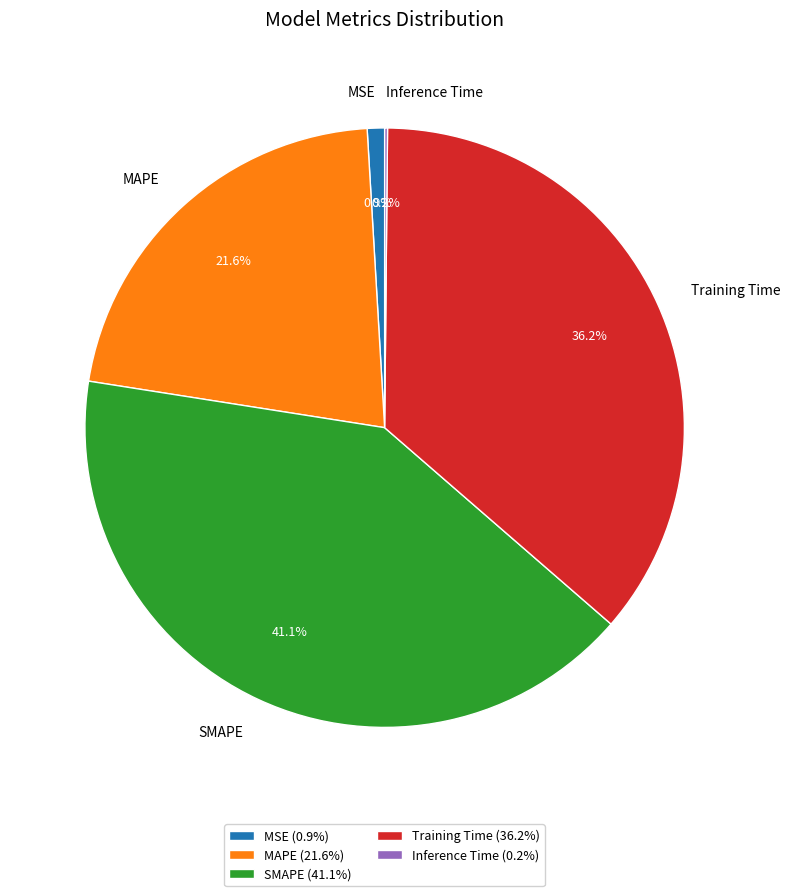

To the nearest percent, what is the difference between the largest and smallest slice percentages?

41%